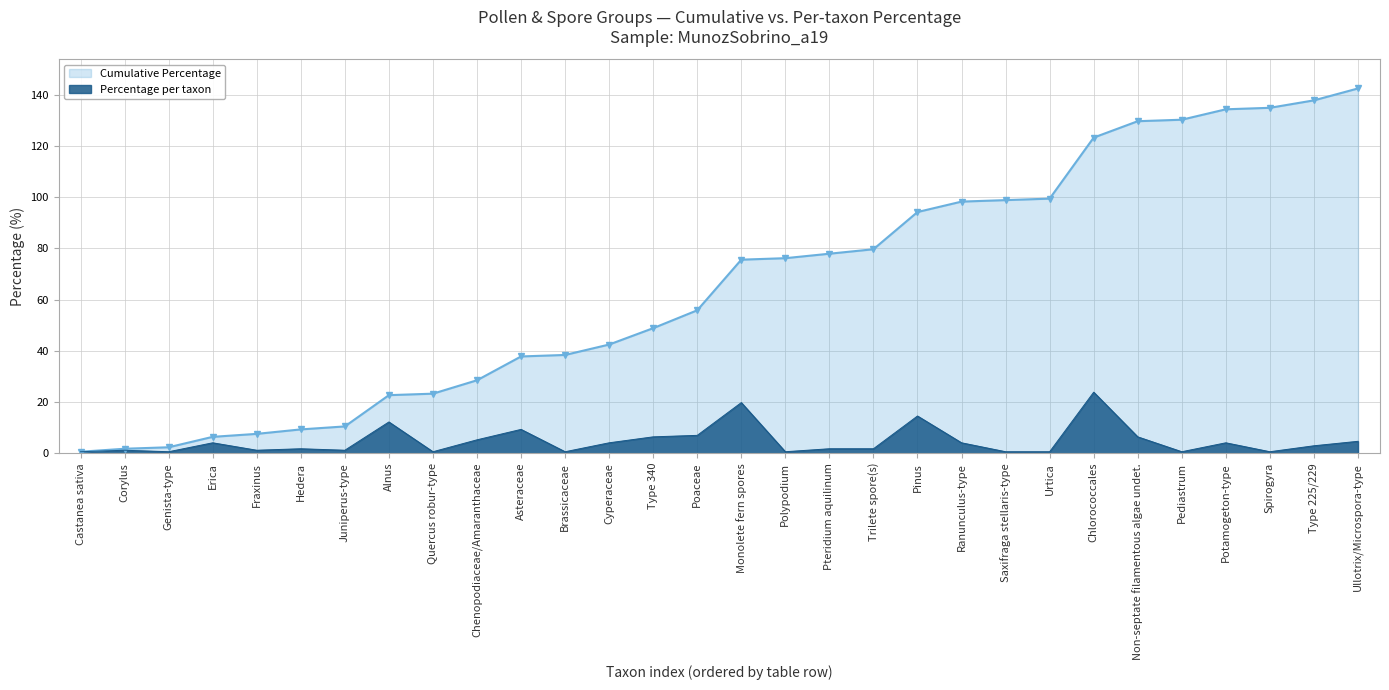

List the series in order of their peak value, highest first.

Cumulative Percentage, Percentage per taxon